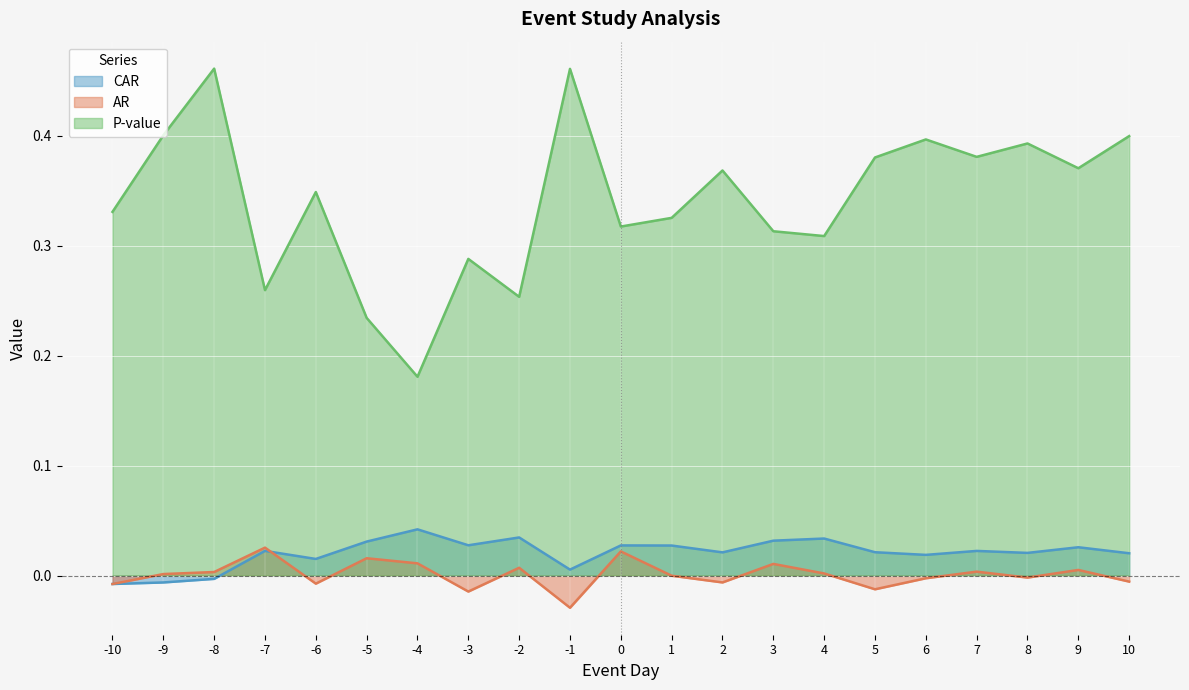

At which category does AR reach its first local valley?

-6